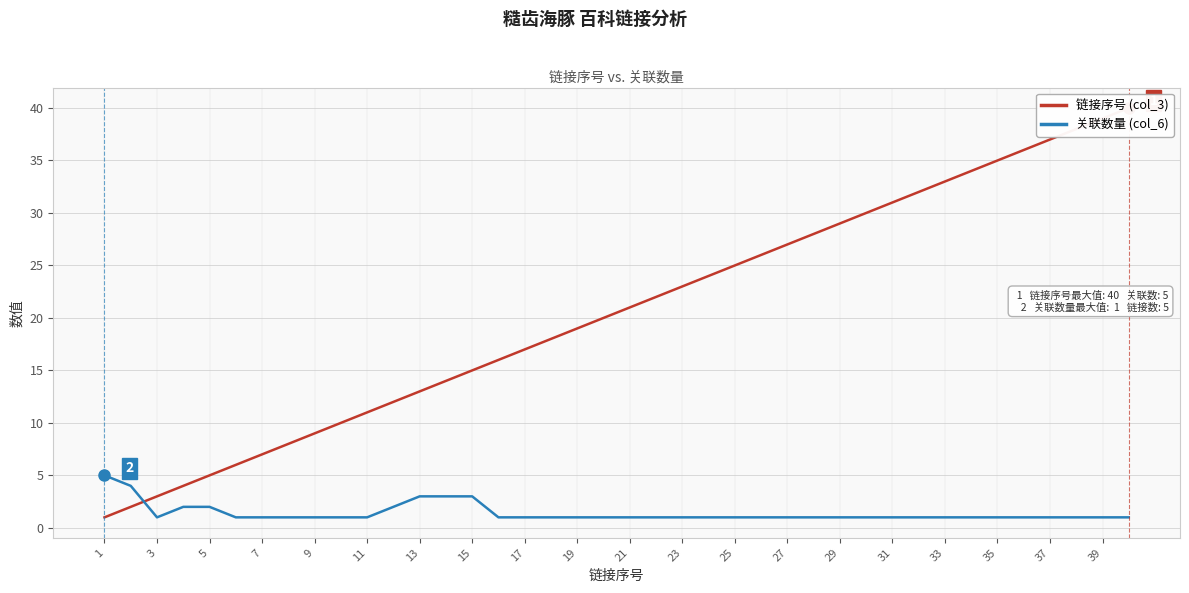

What is the highest value of the 关联数量 (col_6) series?

5